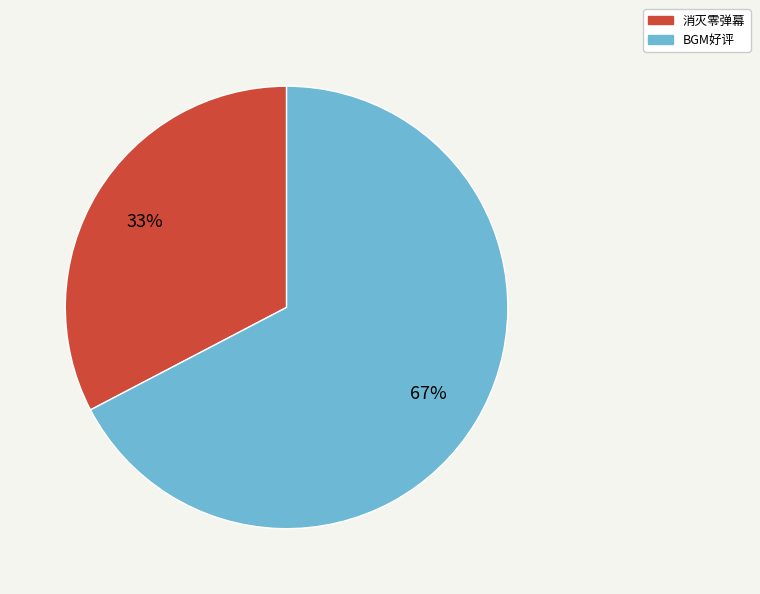

How many slices are in this pie chart?

2